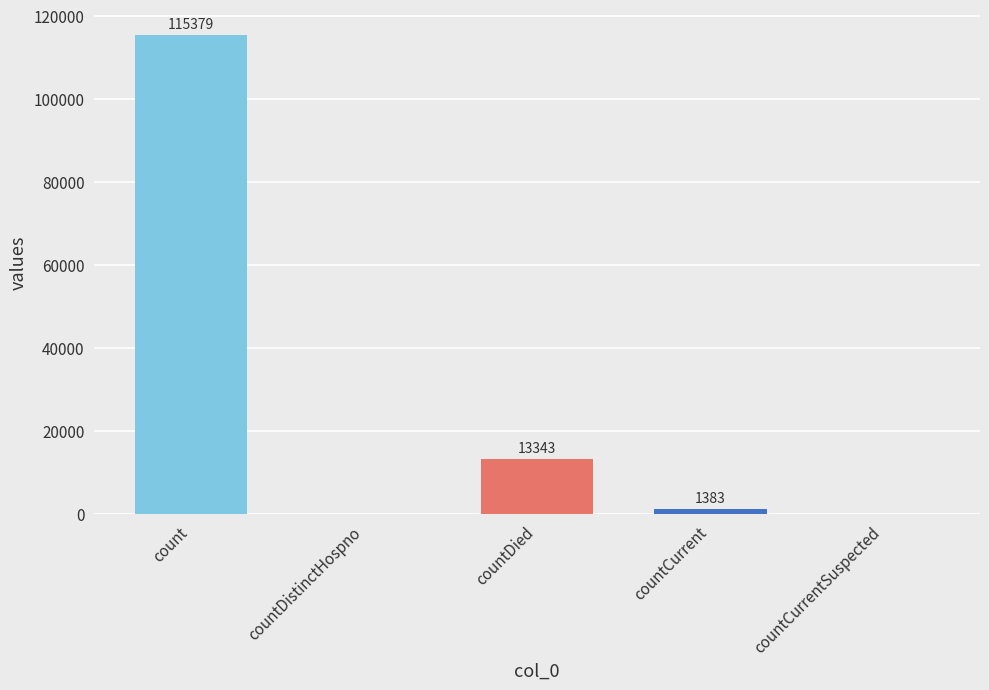

True or false: the data shows 0 at countCurrentSuspected.

True